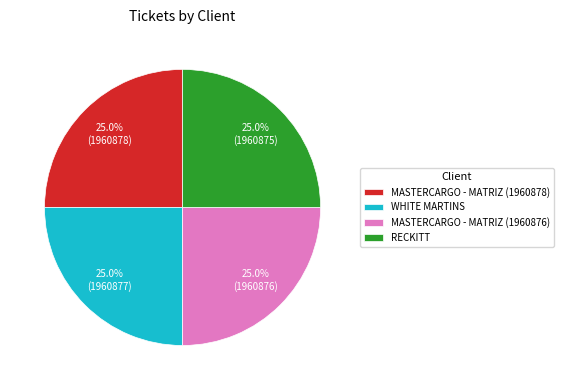

What is the total percentage of WHITE MARTINS and MASTERCARGO - MATRIZ (1960878)?

50.0%